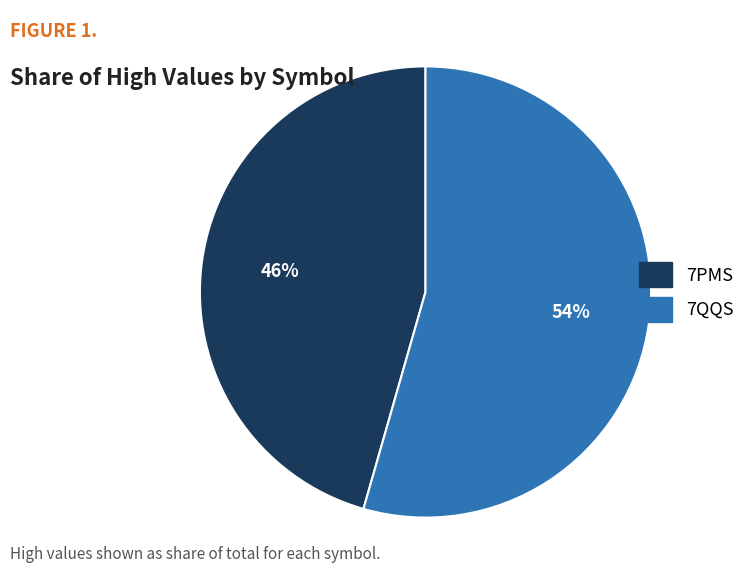

Rank the categories by value from highest to lowest.

7QQS, 7PMS